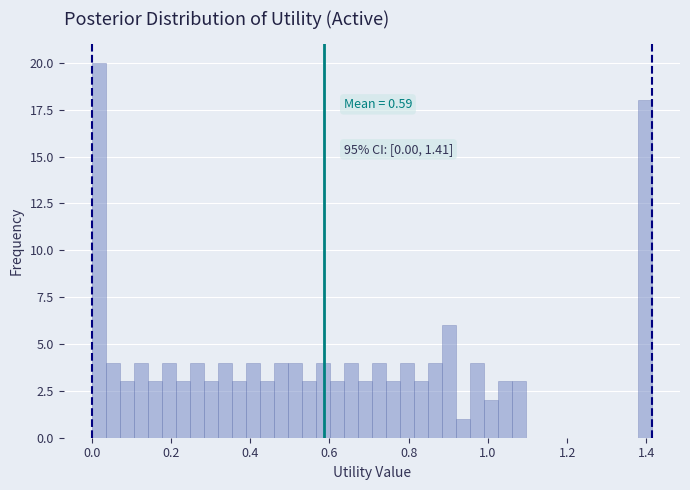

Read against the x-axis, roughly where is the centre of the tallest bar?

0.02